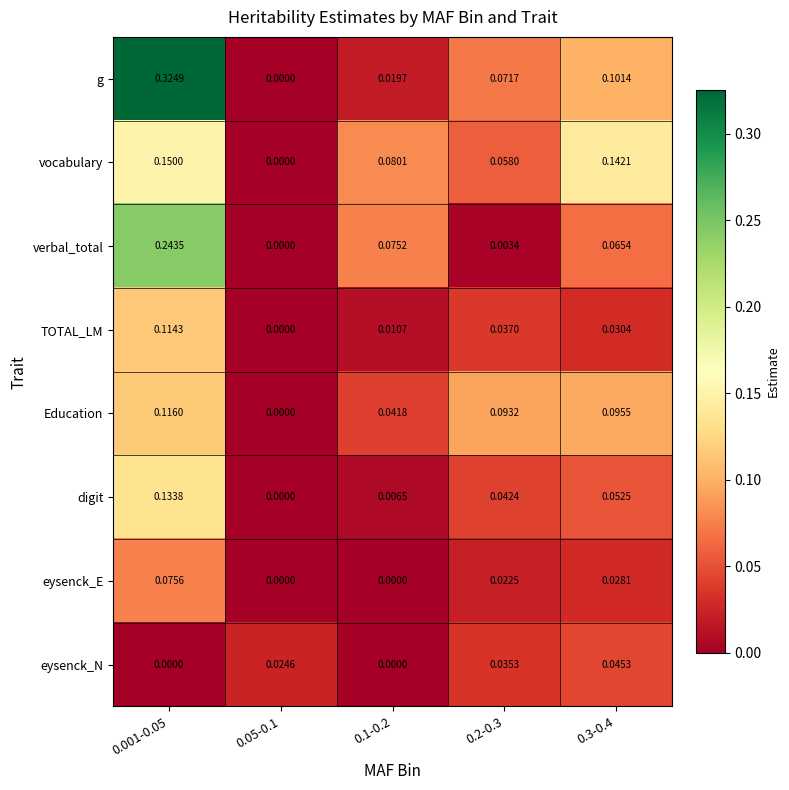

Which series has the widest spread of values?

g